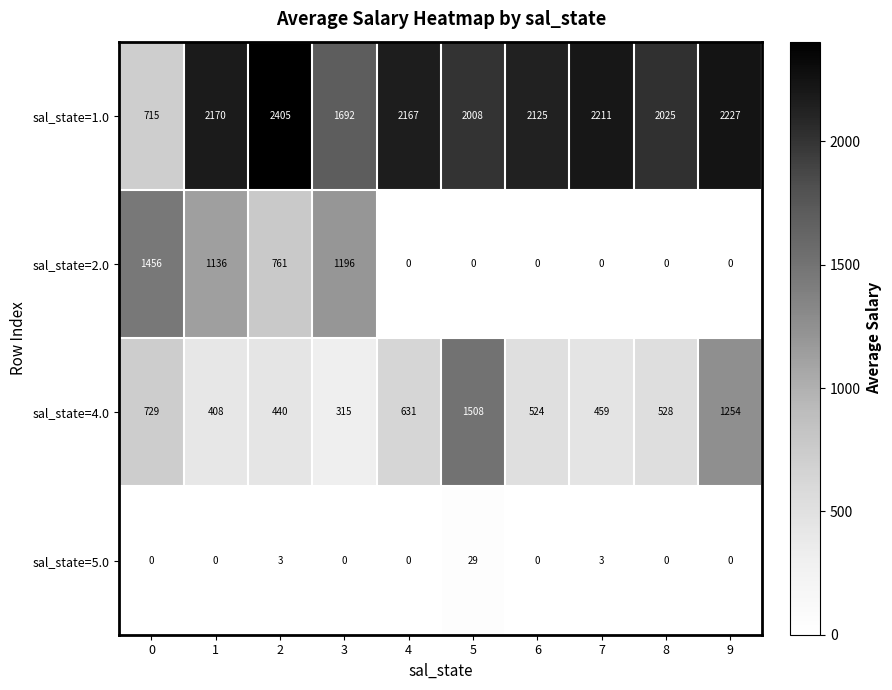

What is the difference between the highest and lowest values at 5?

2008